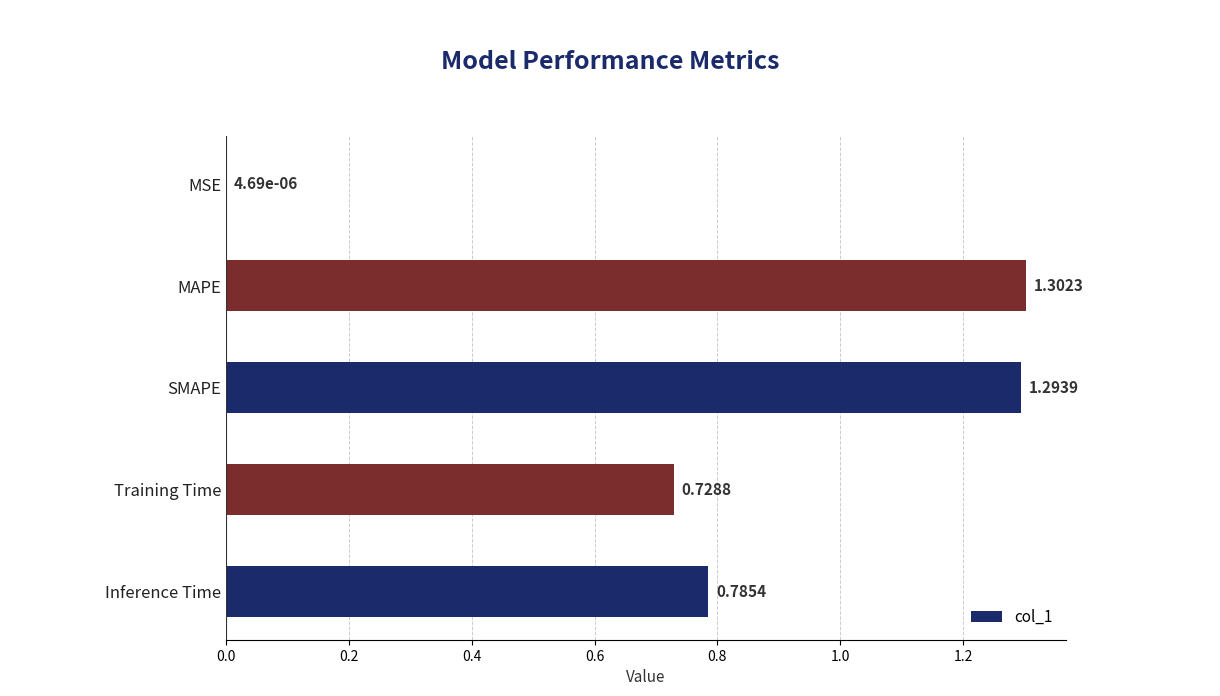

What is the sum of all values?

4.1